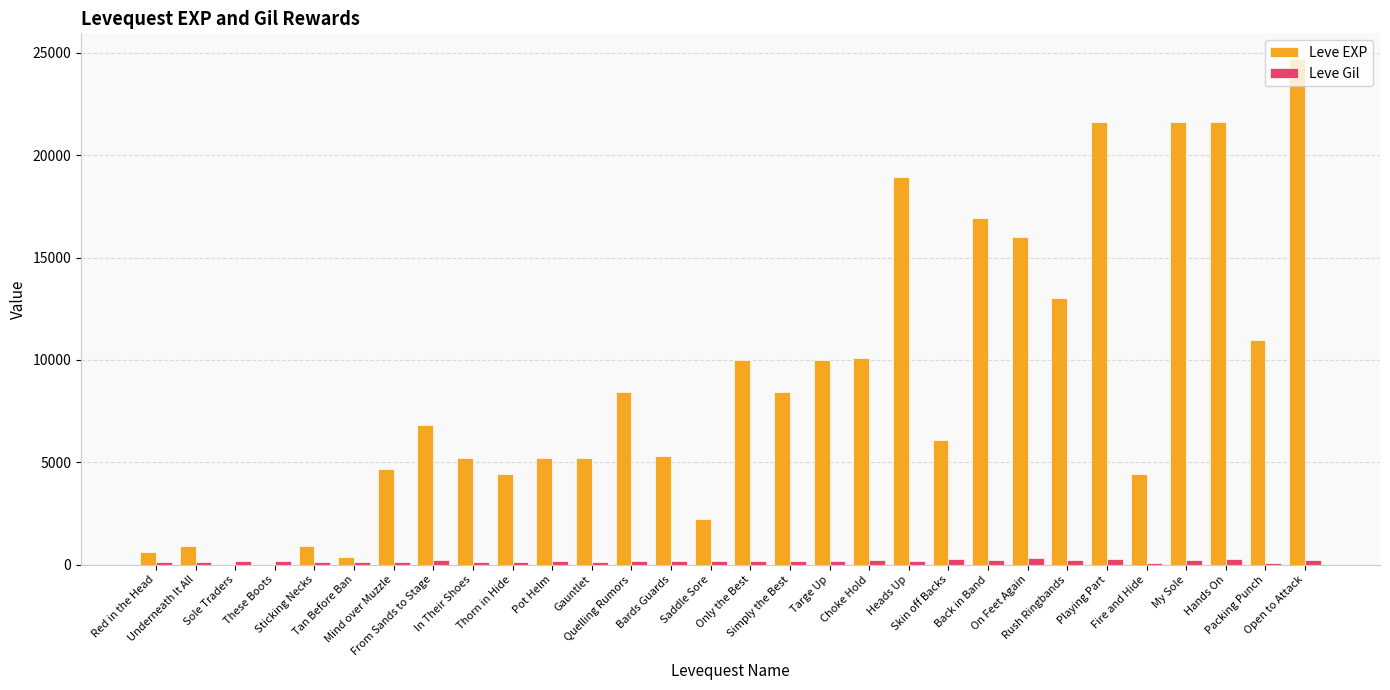

What are all the series names shown in the legend?

Leve EXP, Leve Gil